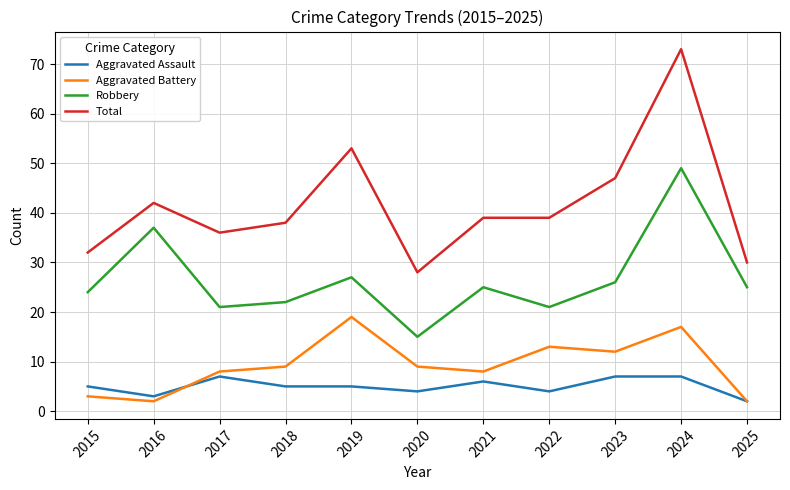

Is the value of Total at 2016 greater than the value of Aggravated Battery at 2021?

Yes